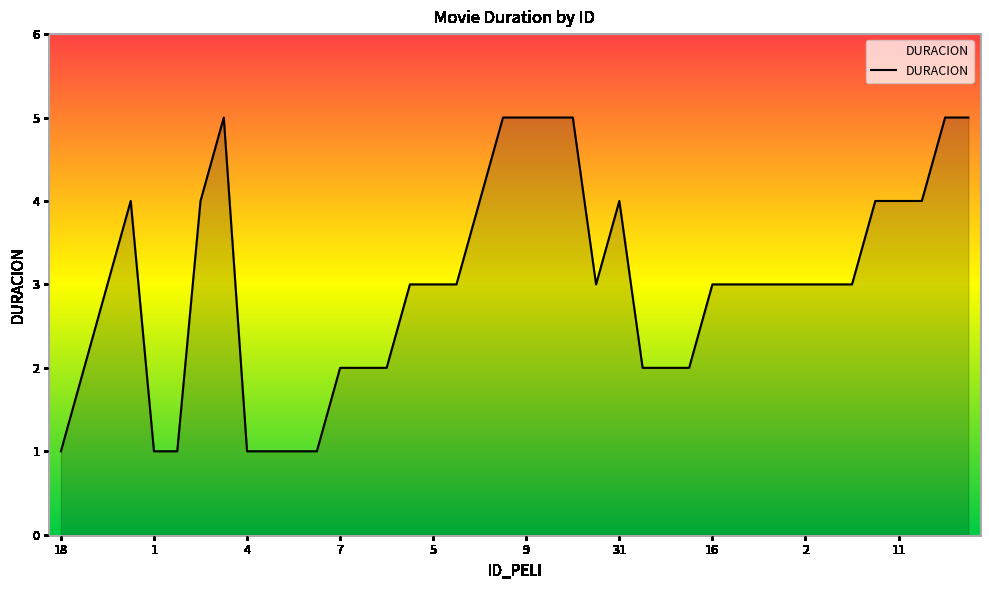

What is the maximum value shown in the chart?

5